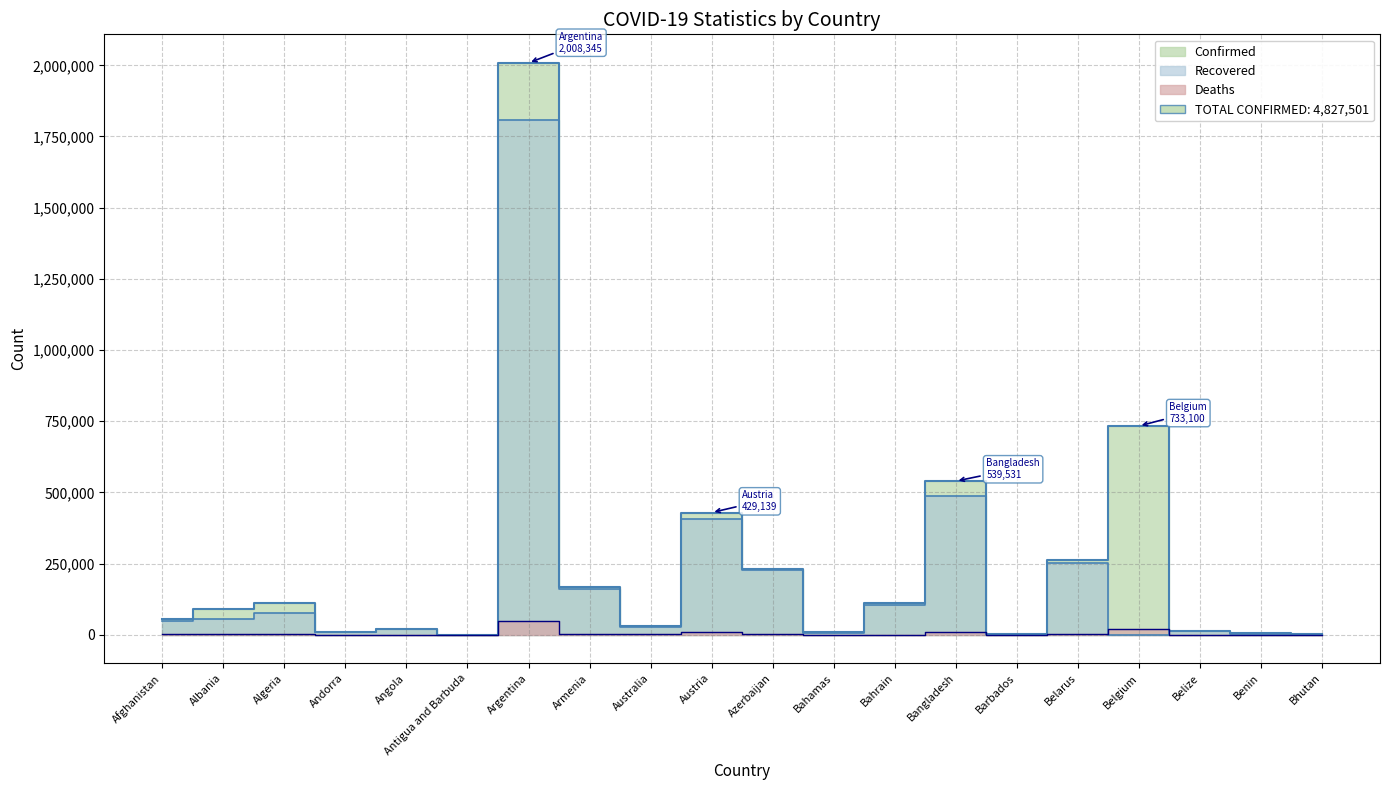

Where does the Recovered series first go above 48390?

Albania